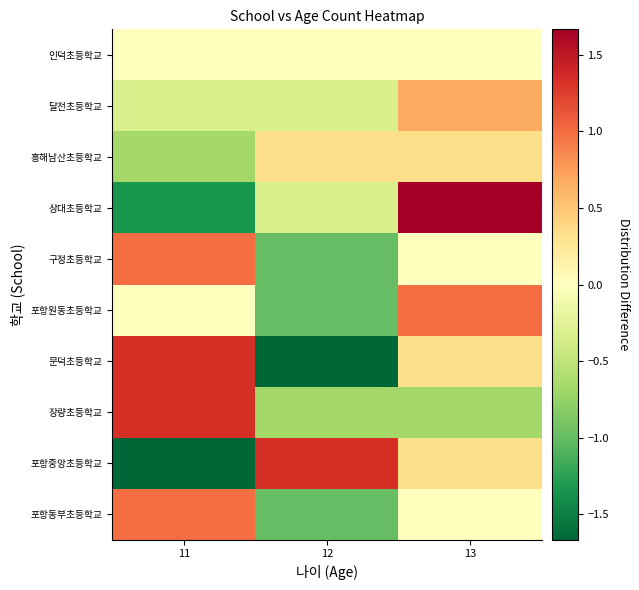

Which series has the largest total across all categories?

상대초등학교